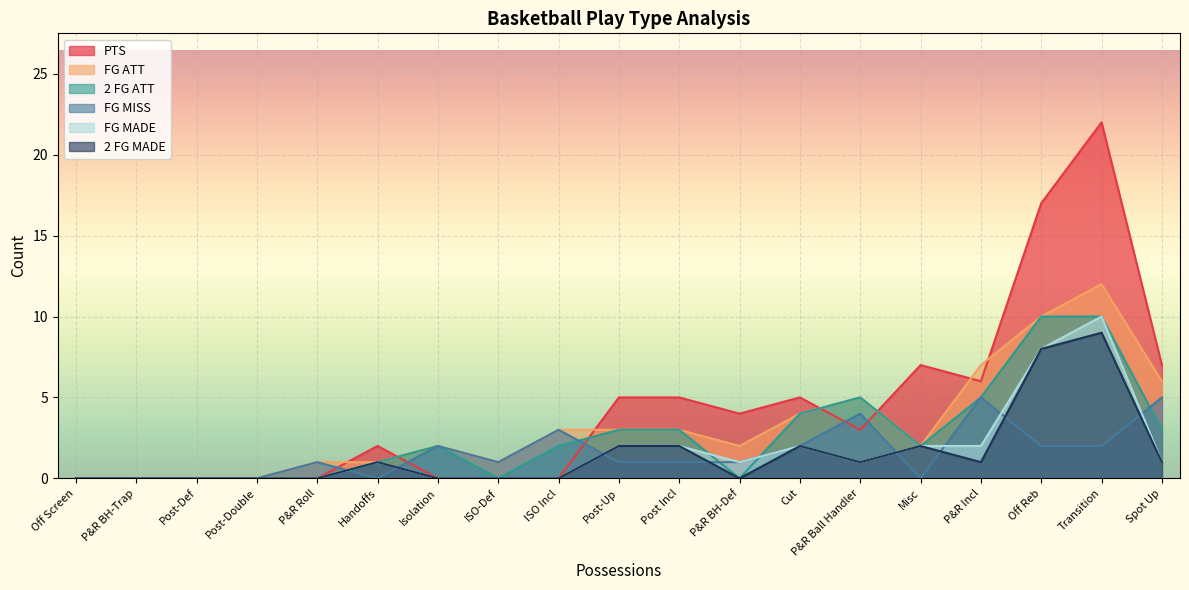

What is the greatest value displayed?

22